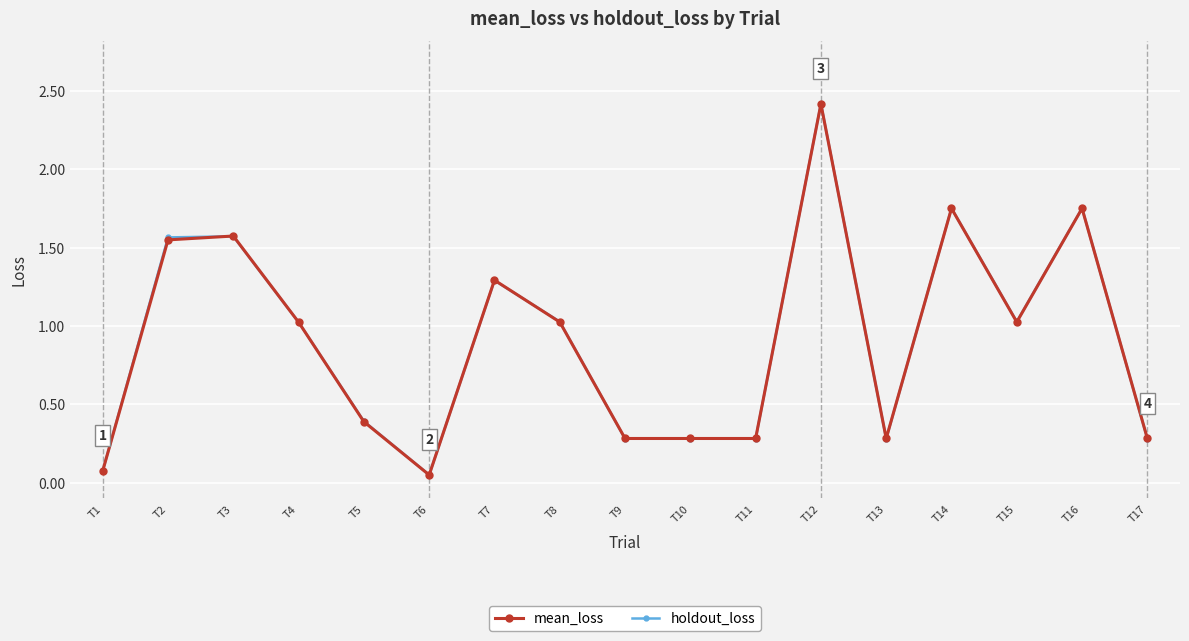

After their last crossing, which series has the higher values: mean_loss or holdout_loss?

mean_loss